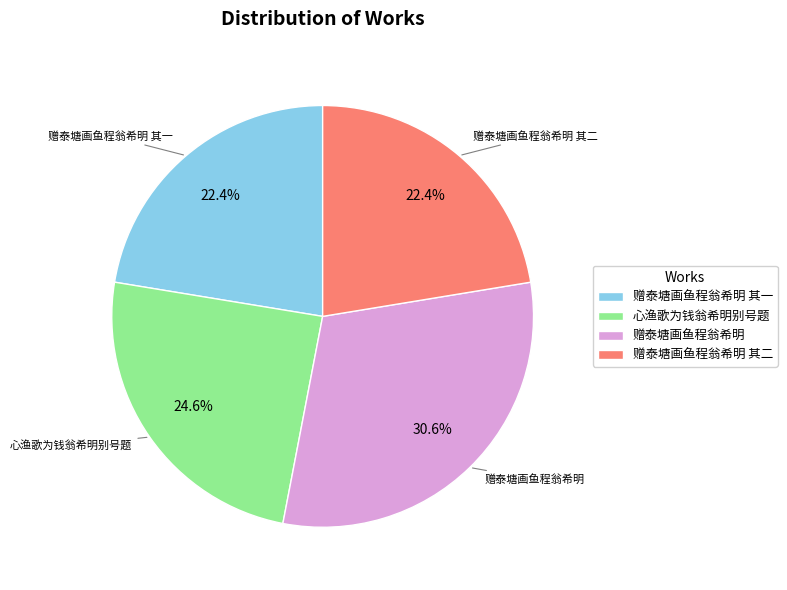

How many slices are in this pie chart?

4